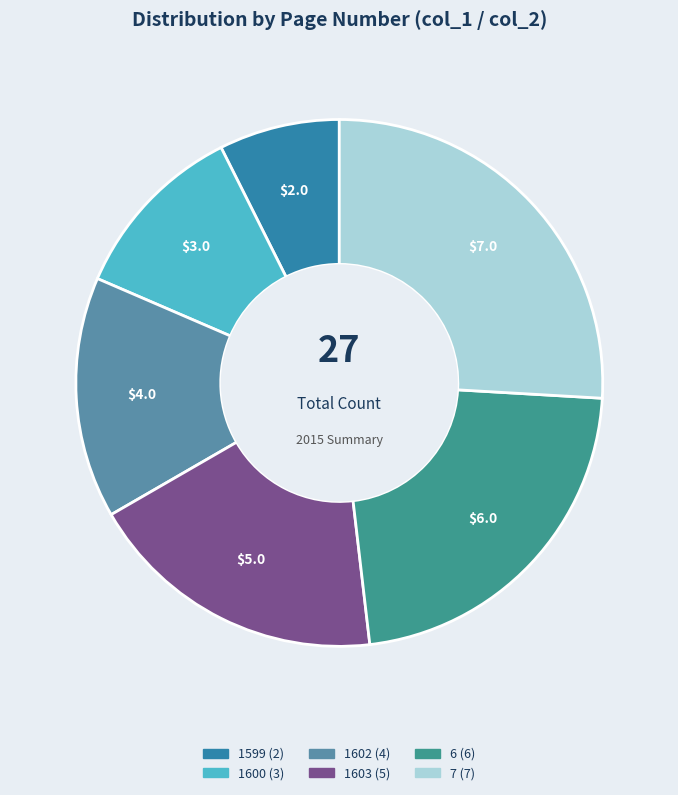

Which category has the biggest portion of the pie?

7